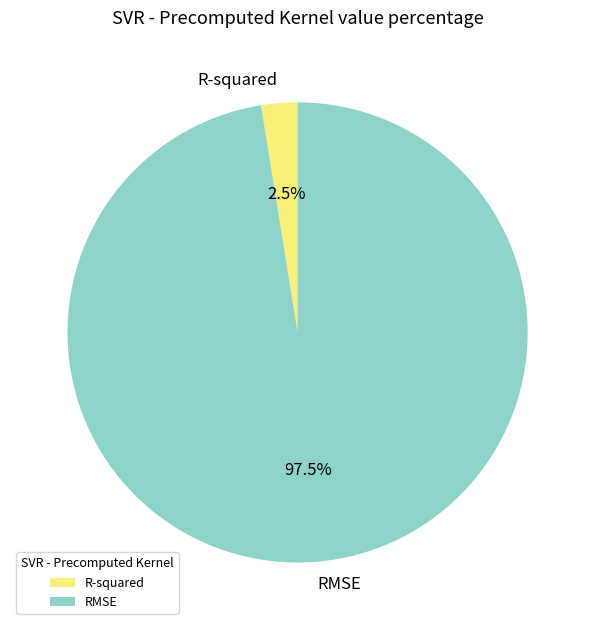

Which has a higher value, R-squared or RMSE?

RMSE